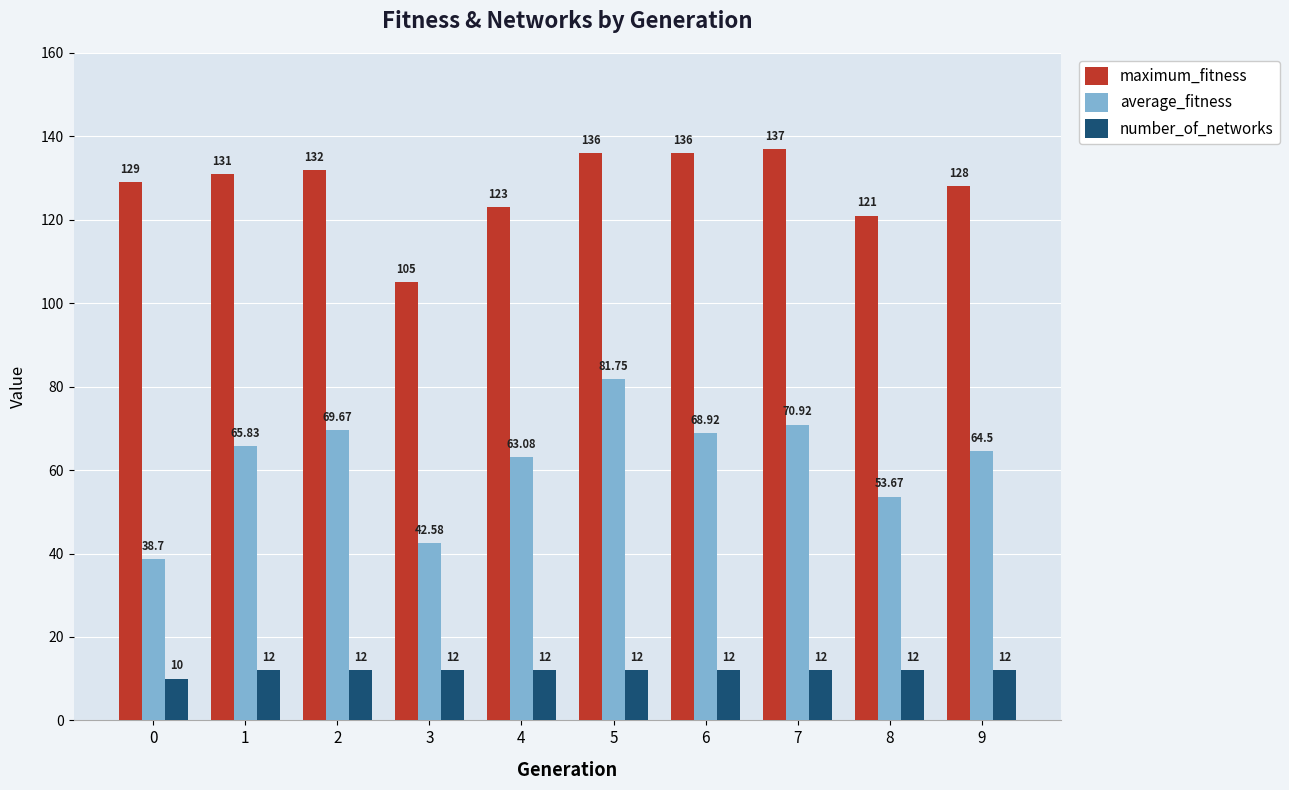

At how many categories does at least one series exceed 60?

10